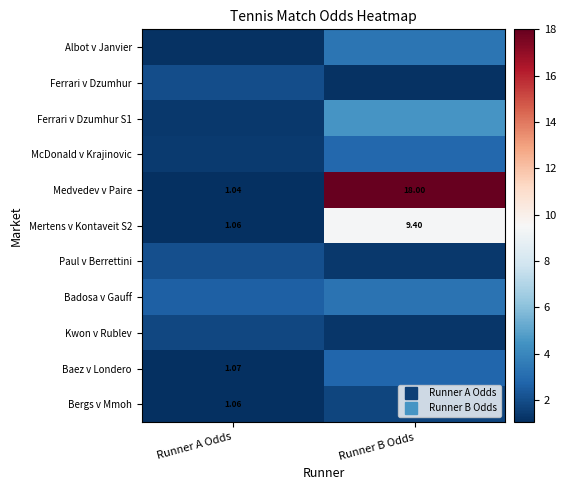

Is it true that Paul v Berrettini equals 0.9 at Runner A Odds?

False